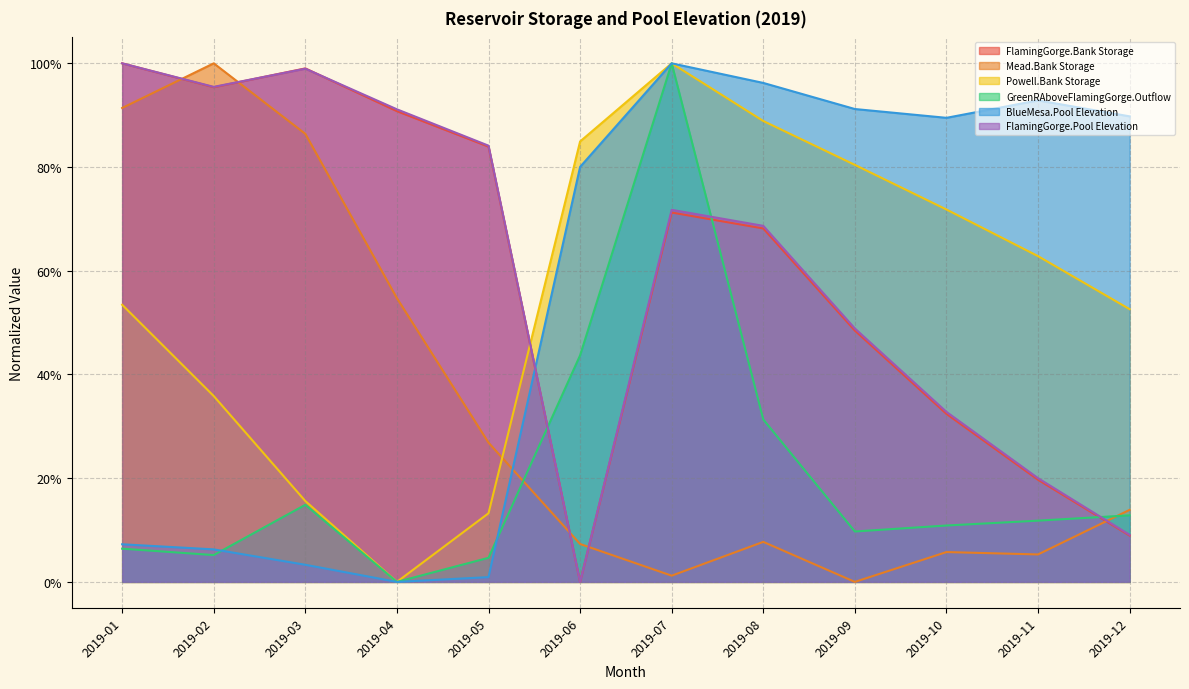

Is the value of Mead.Bank Storage at 2019-08 greater than the value of FlamingGorge.Bank Storage at 2019-05?

No